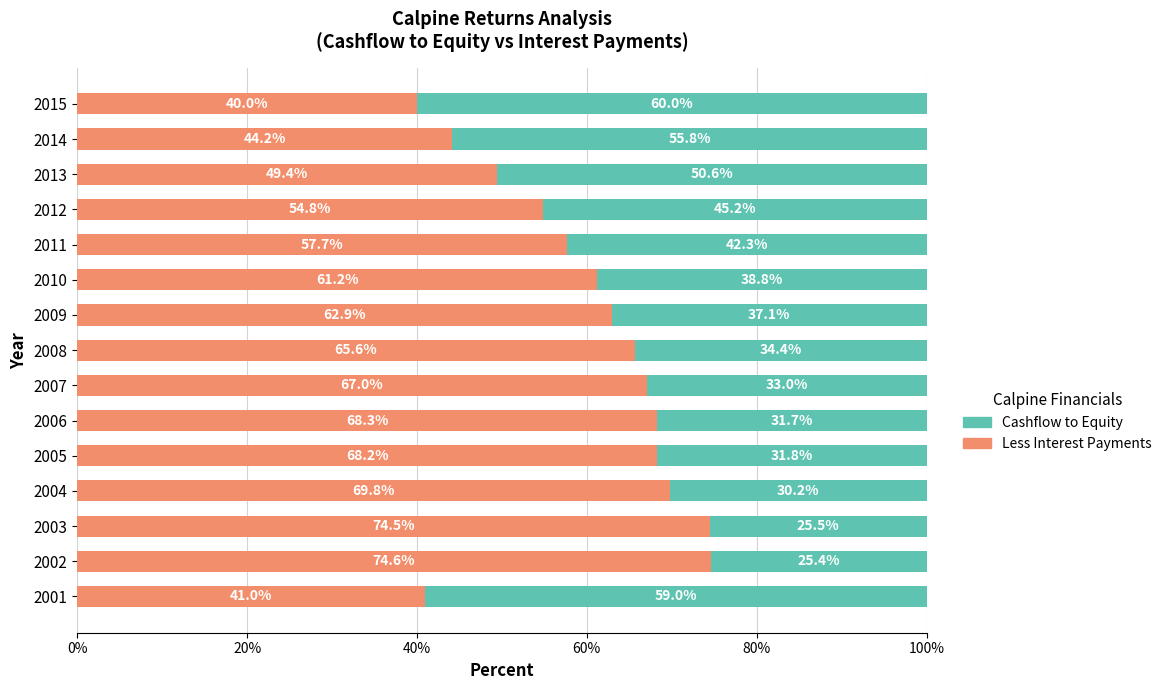

The Less Interest Payments series shows 62.9 at 2009. True or false?

True